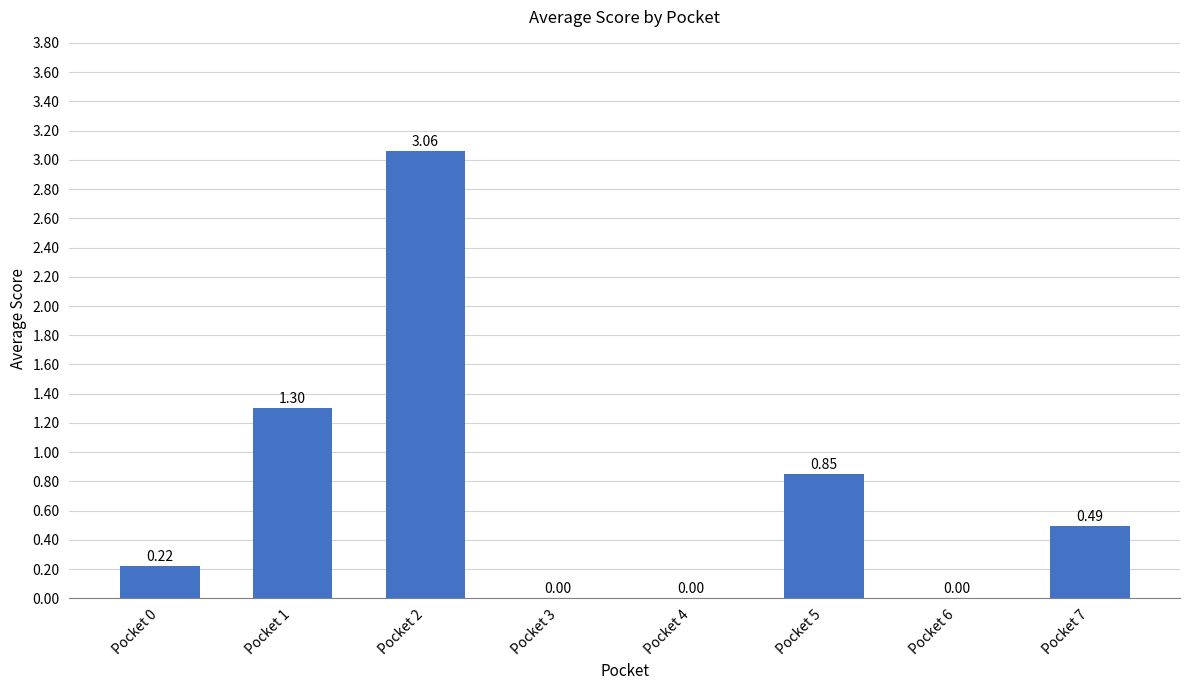

The chart shows a value of 0.0 at Pocket 6. True or false?

True